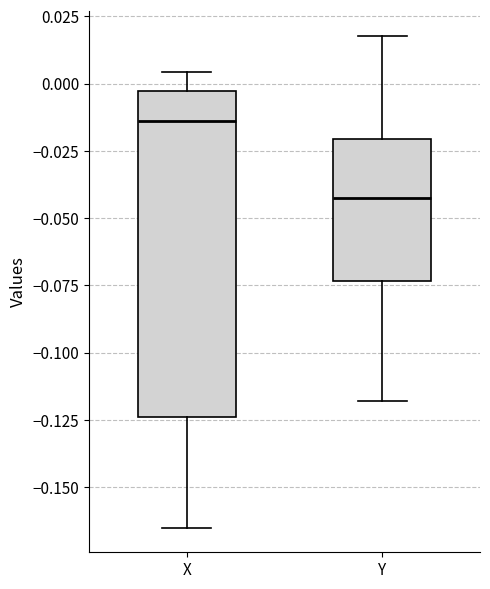

Where does the median line of the box for Y sit on the y-axis? The values are not printed on the chart, so give them approximately, as read against the axis.

-0.045